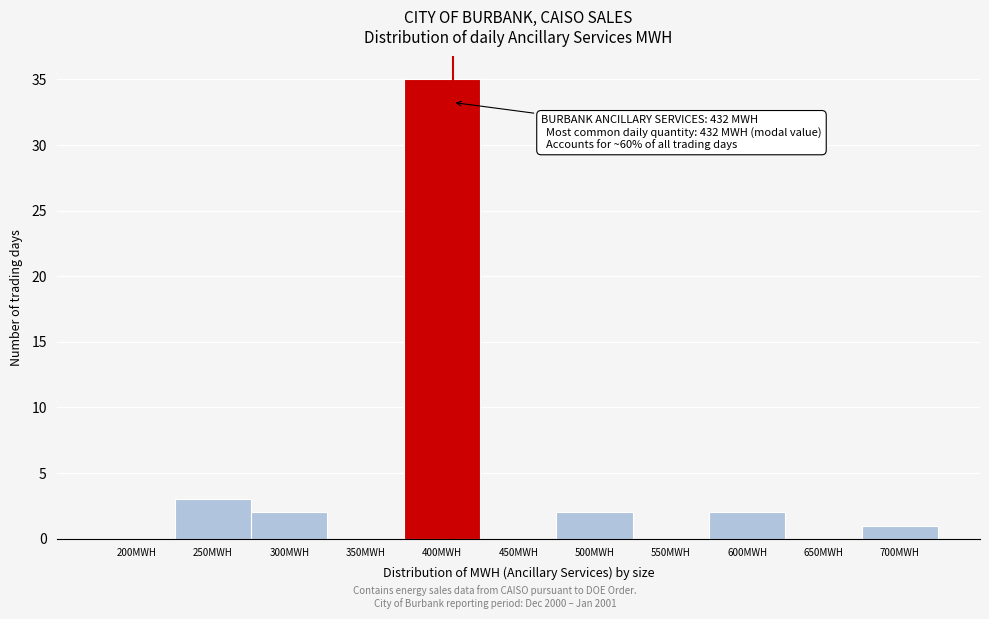

Reading right to left, what are all the values shown in this chart?

700MWH=1	650MWH=0	600MWH=2	550MWH=0	500MWH=2	450MWH=0	400MWH=35	350MWH=0	300MWH=2	250MWH=3	200MWH=0